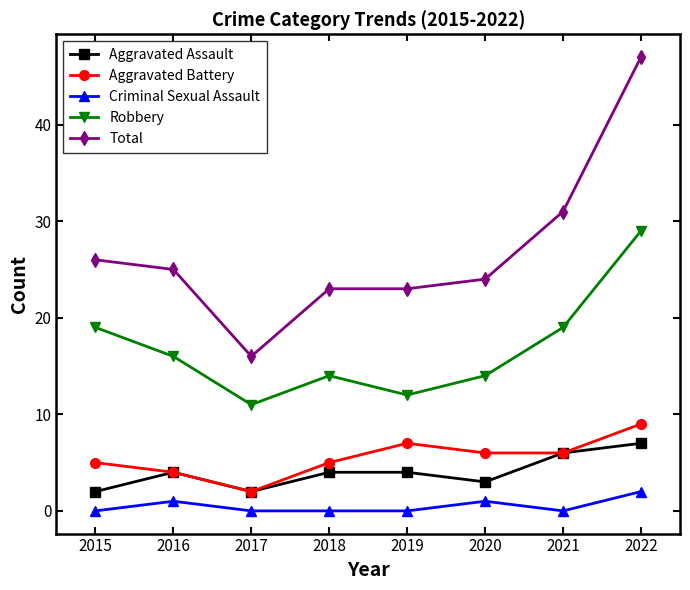

True or false: Criminal Sexual Assault and Aggravated Battery cross at least once.

False